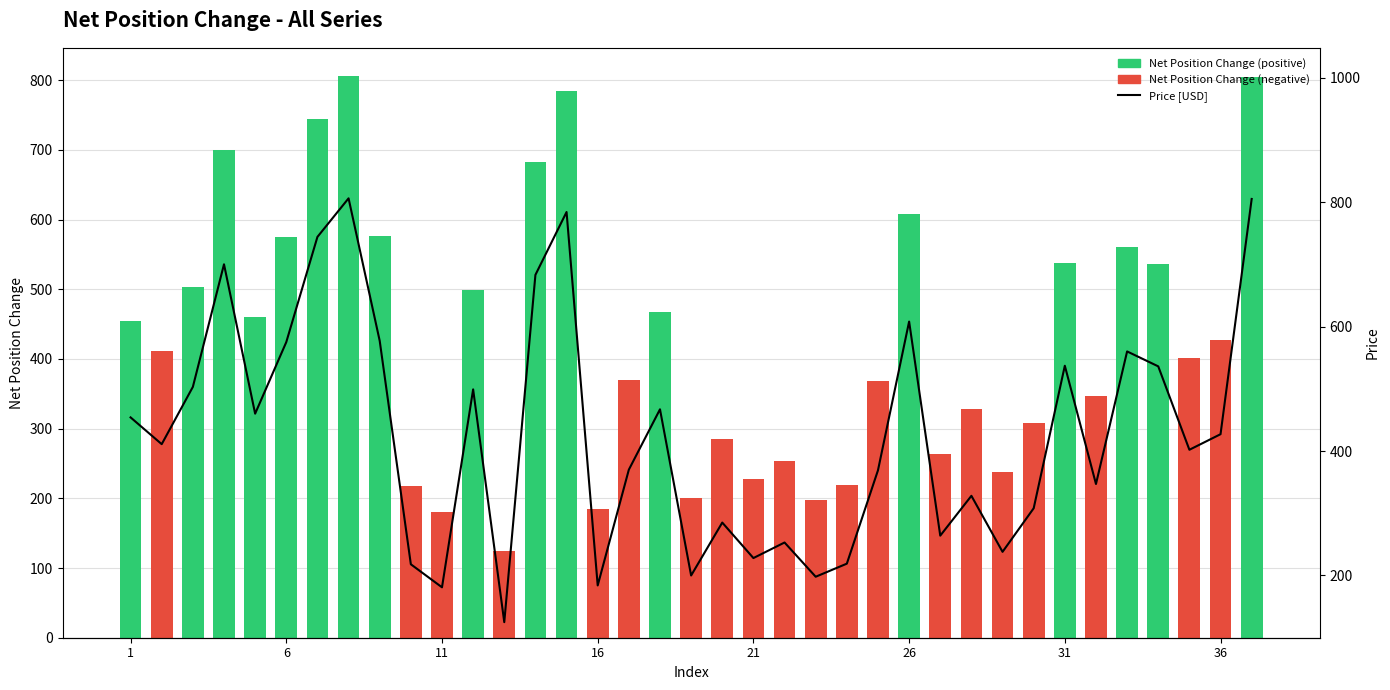

What is the greatest value displayed?

806